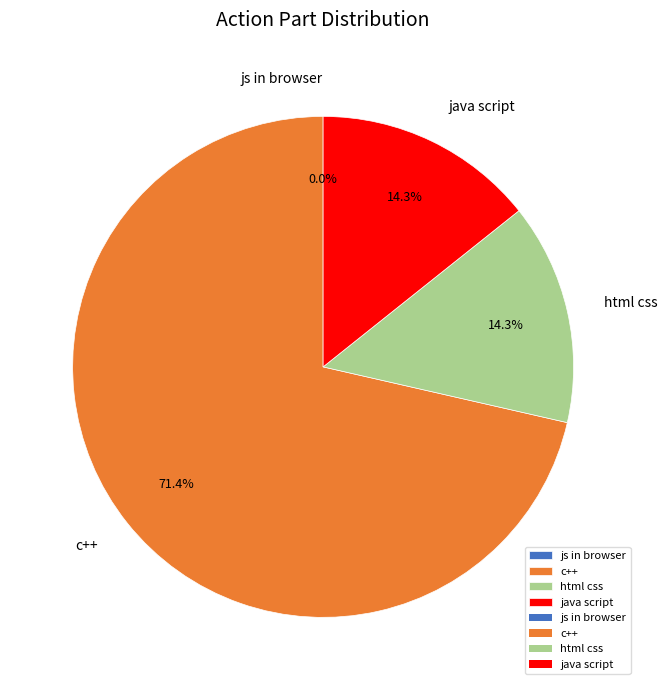

How many segments does this pie chart have?

4